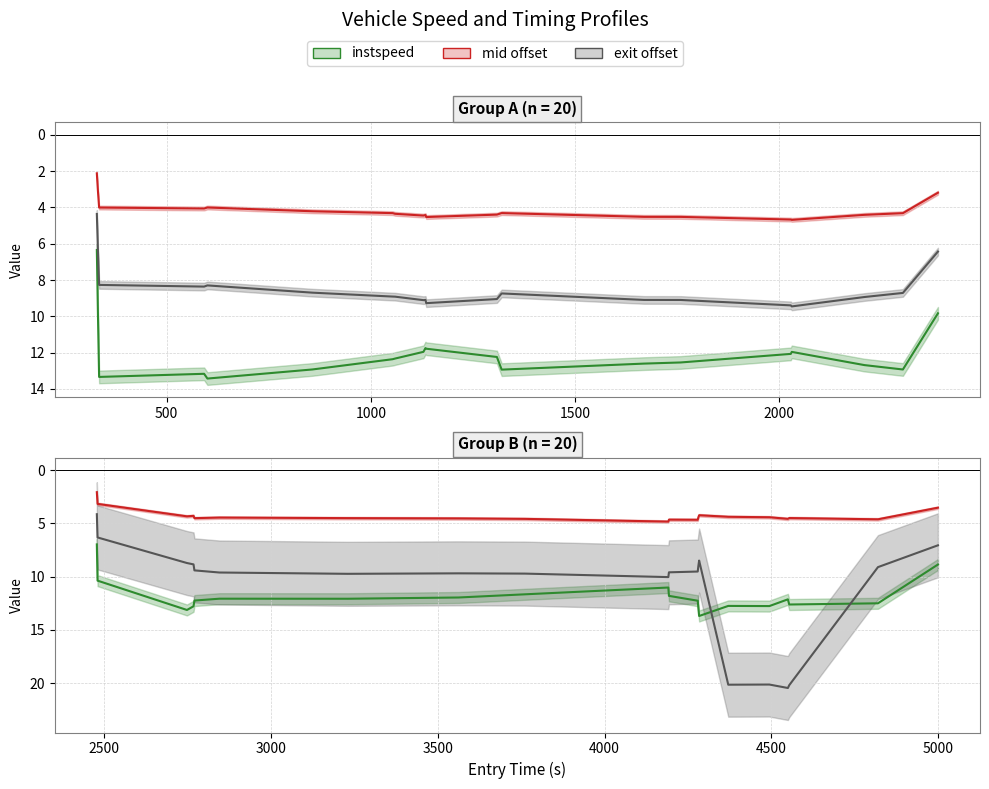

What is the greatest value displayed?

20.4